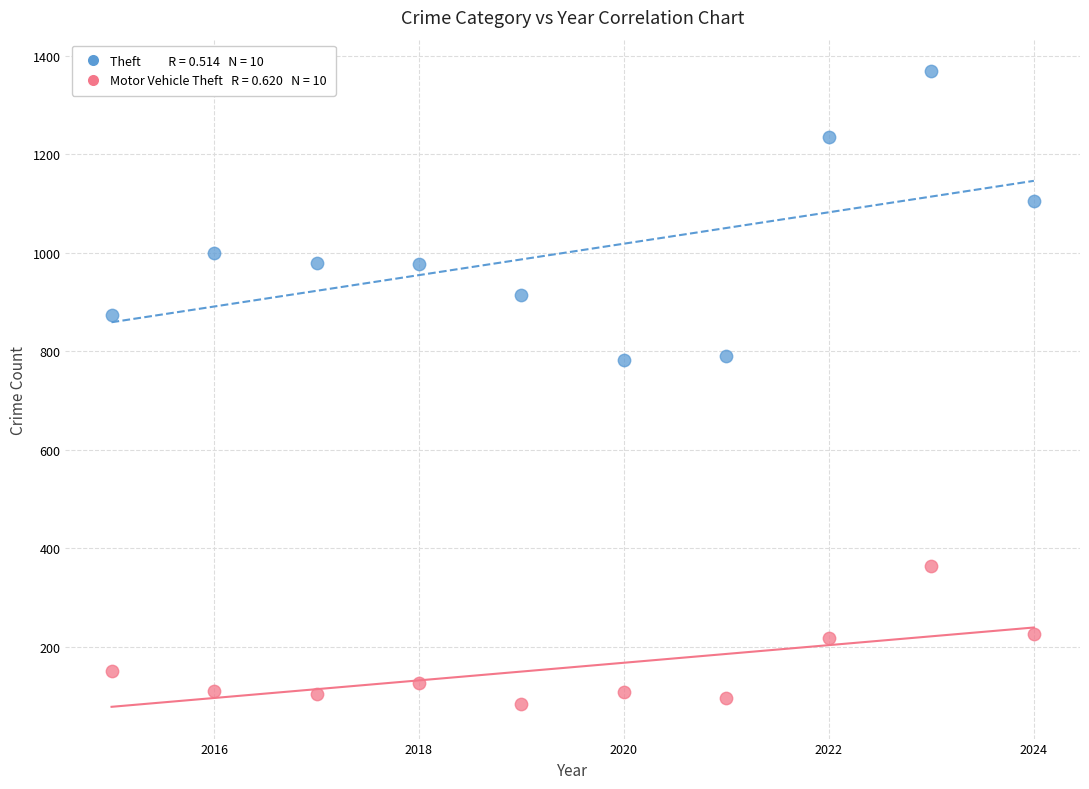

Across all data points, what is the range of X values (max minus min)?

9